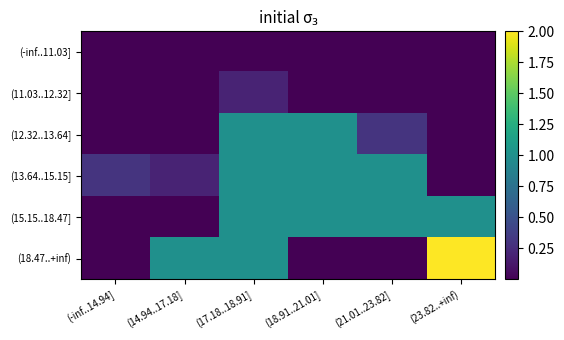

Between (17.18..18.91] and (23.82..+inf), which is larger?

(17.18..18.91]